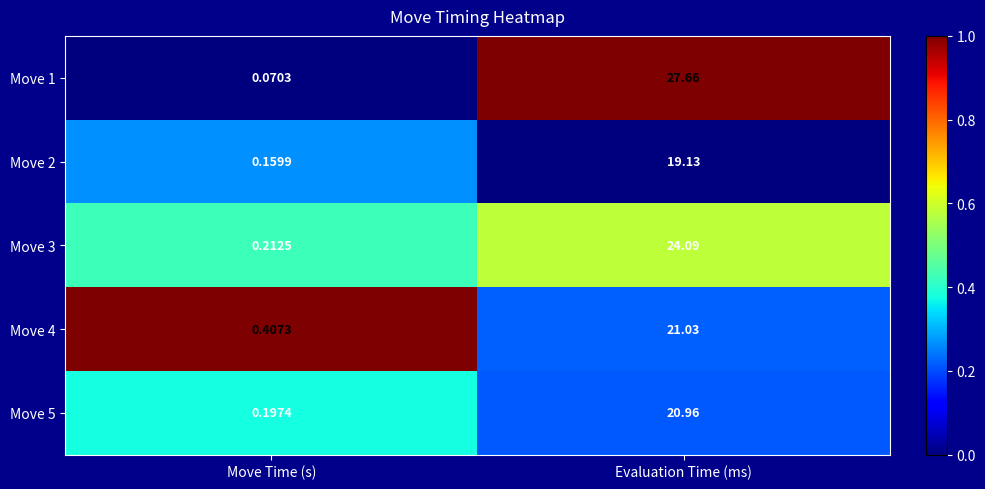

Where does the Move 5 series first go above 20?

Evaluation Time (ms)